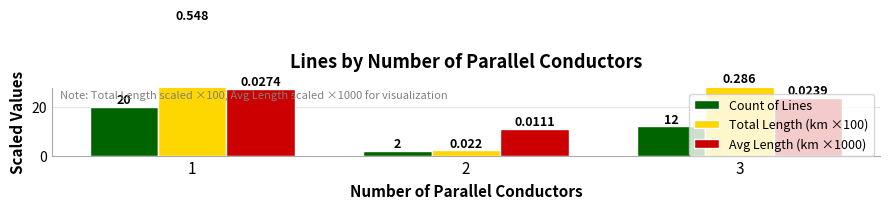

At which category is the sum across all series the highest?

1